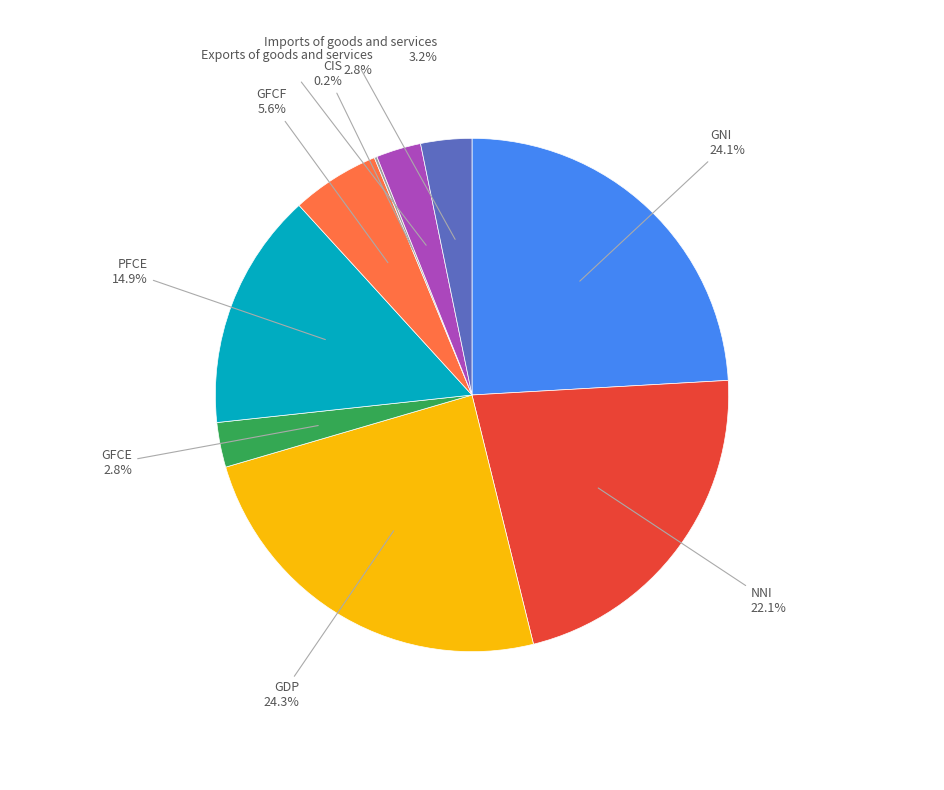

Is there any slice that represents more than half of the pie?

No